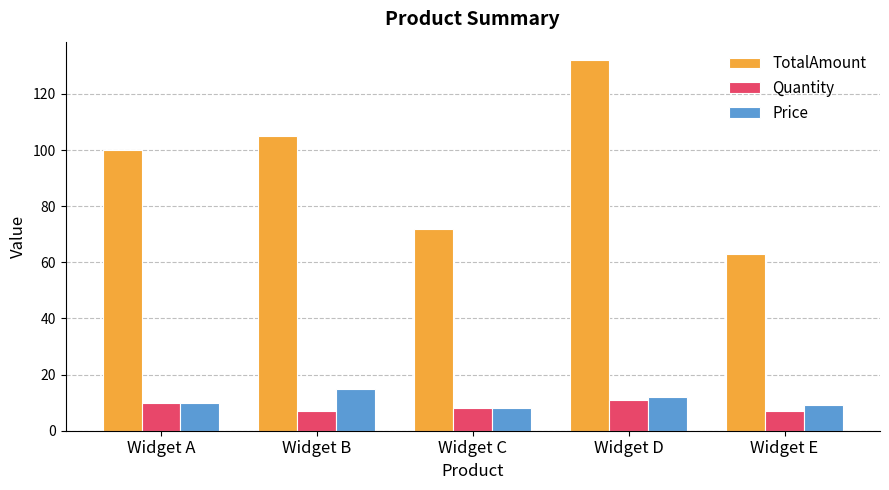

What is the total value across all series at Widget E?

79